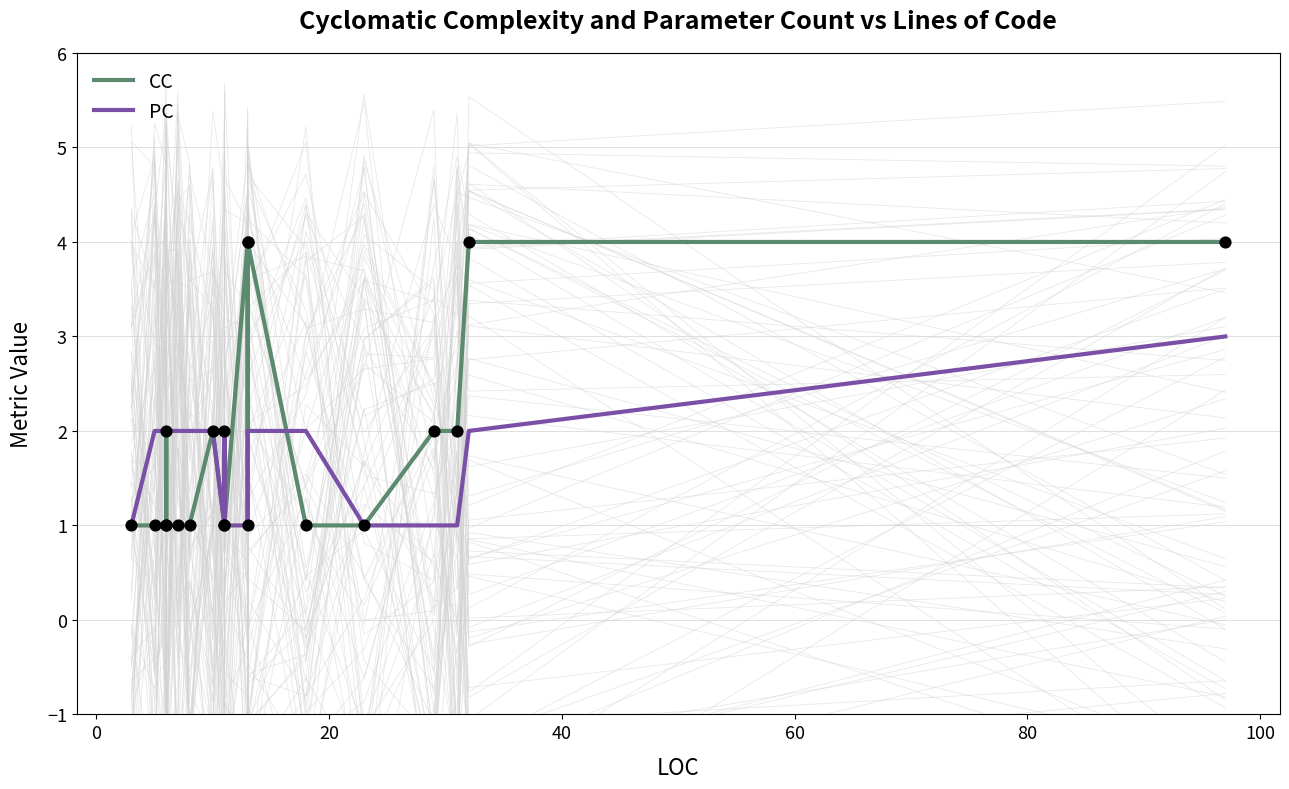

Which series has the widest spread of Y values?

CC